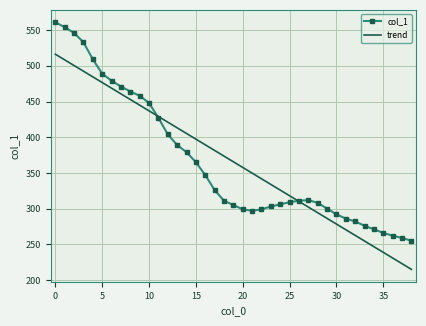

What is the greatest value displayed?

561.0